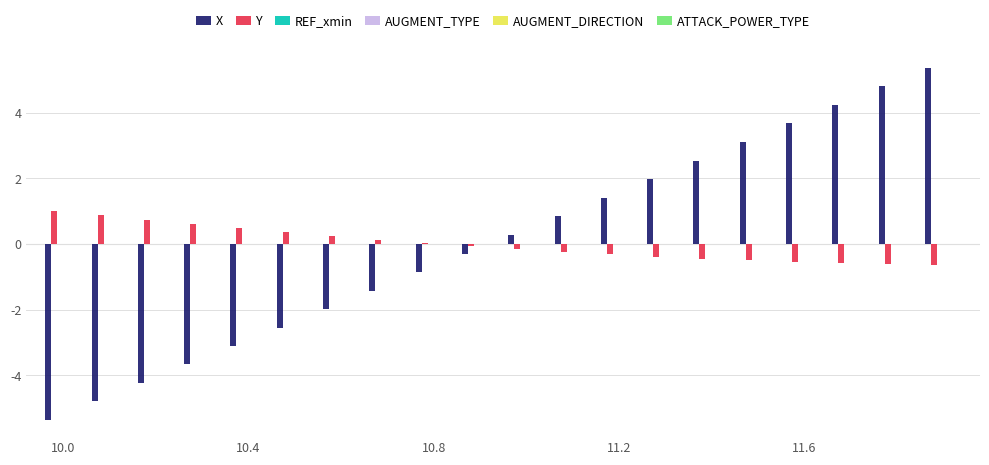

What is the maximum value shown in the chart?

5.4